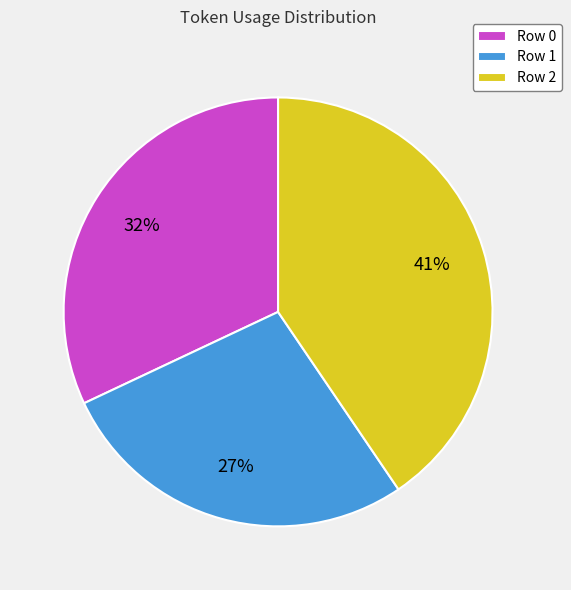

Rank the categories by value from lowest to highest.

Row 1, Row 0, Row 2